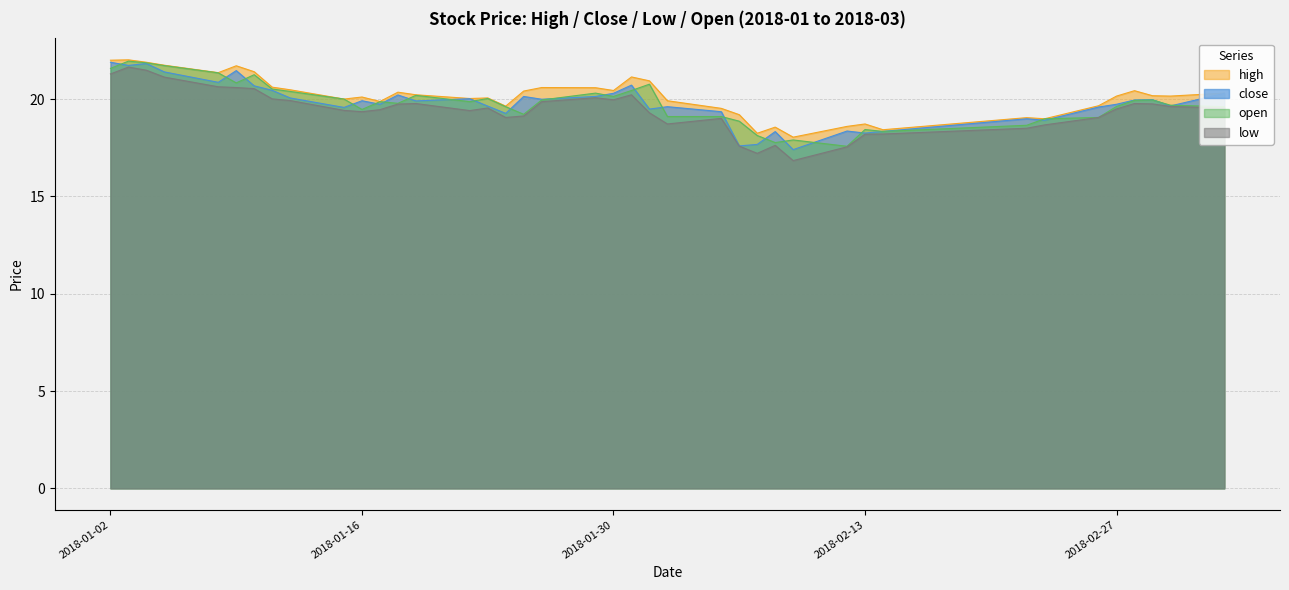

Is it true that close equals 28.8 at 2018-02-13?

False